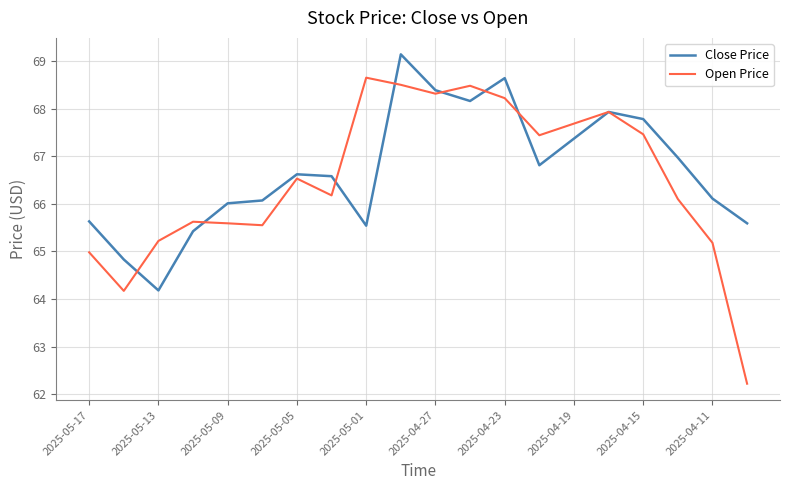

Which series has the widest spread of values?

Open Price